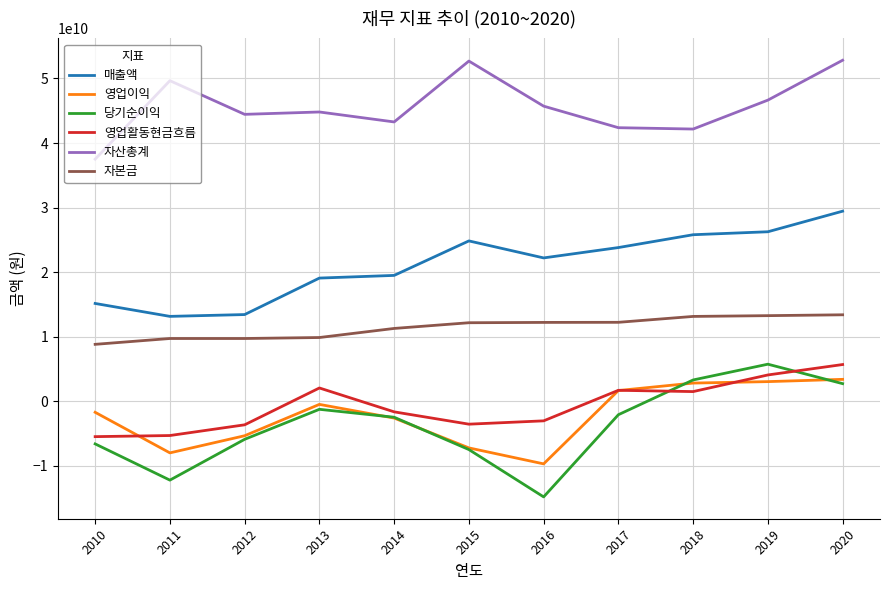

What is the difference between the maximum and minimum values in the 당기순이익 series?

20548901569